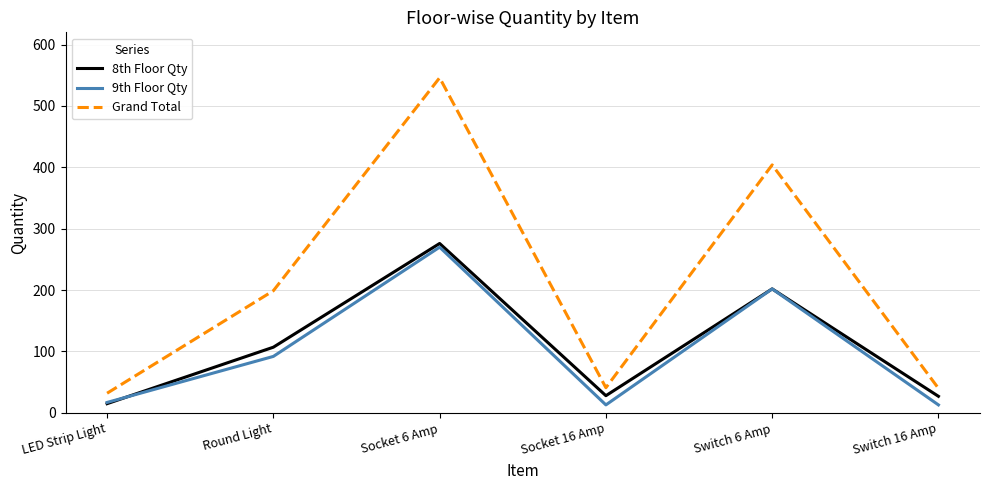

The Grand Total series shows 40 at Switch 16 Amp. True or false?

True